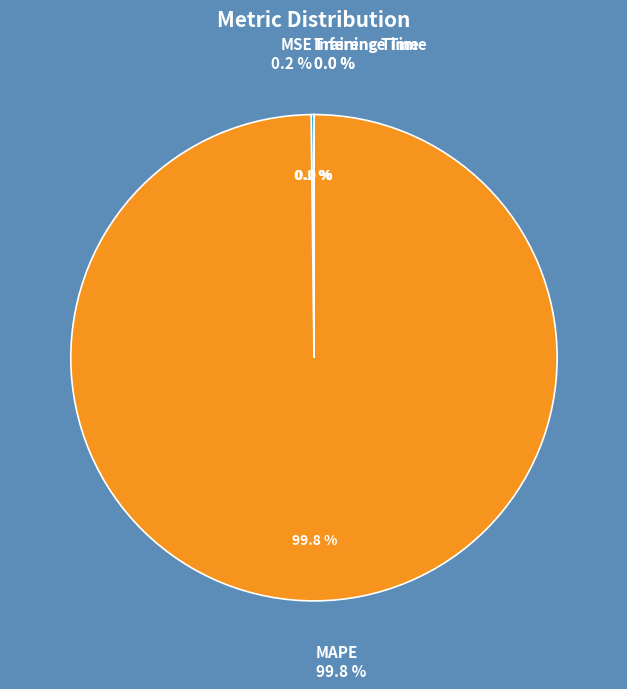

Which slice represents more than half of the pie?

MAPE